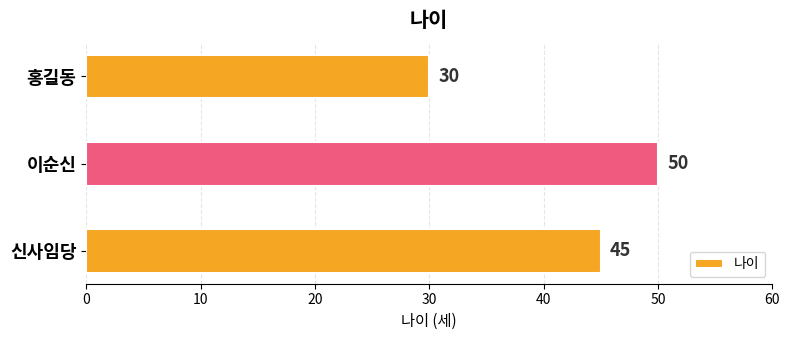

The chart shows a value of 17 at 신사임당. True or false?

False